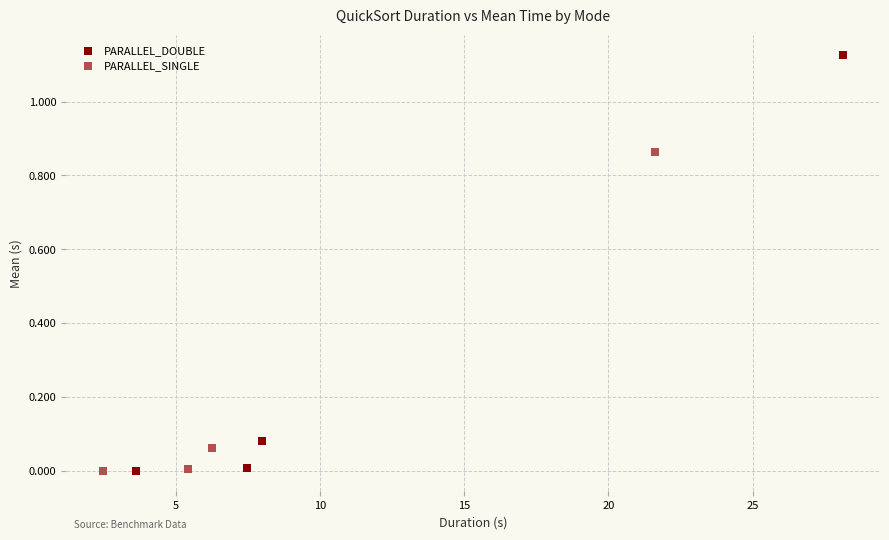

Which series has the largest Y range (max minus min)?

PARALLEL_DOUBLE